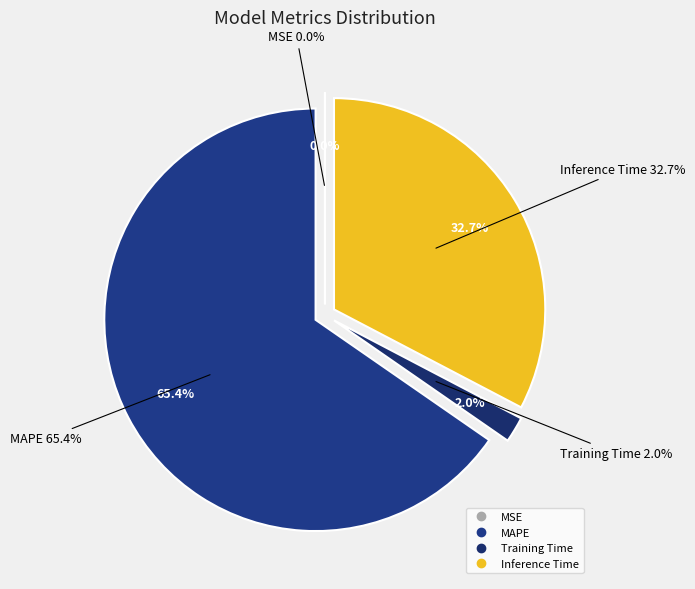

Which category accounts for the majority?

MAPE